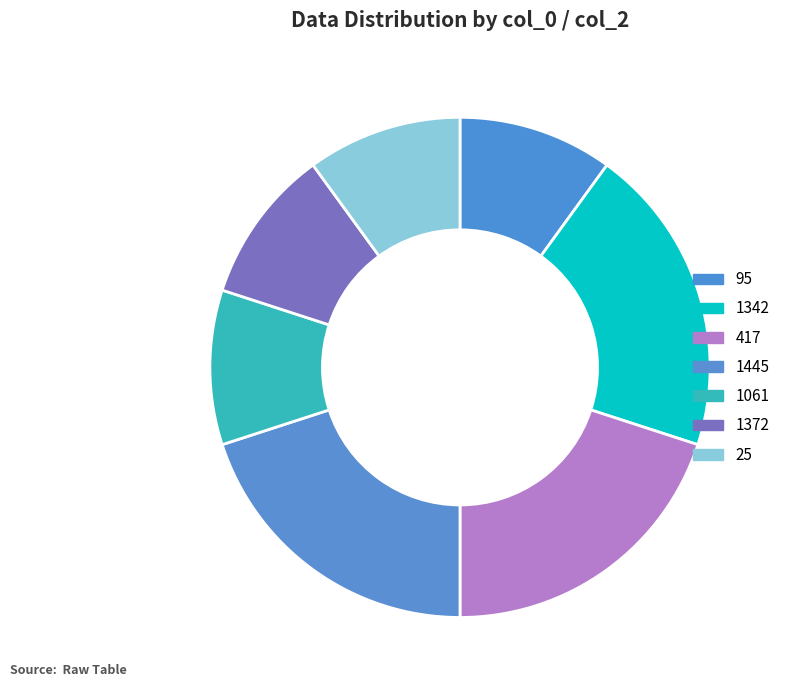

How many segments does this pie chart have?

7